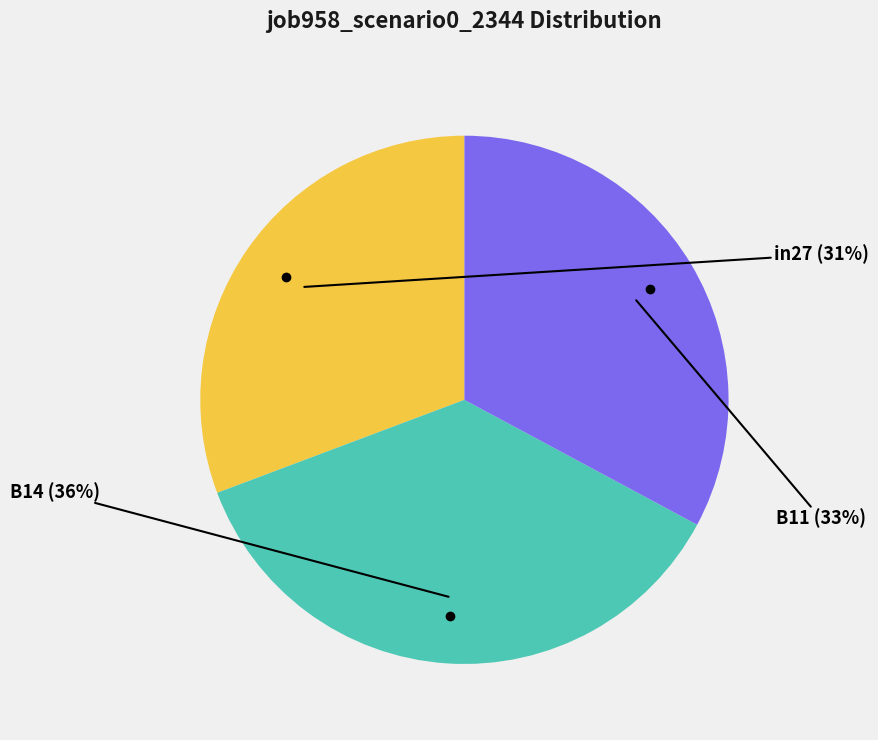

Which slice is the largest?

B14